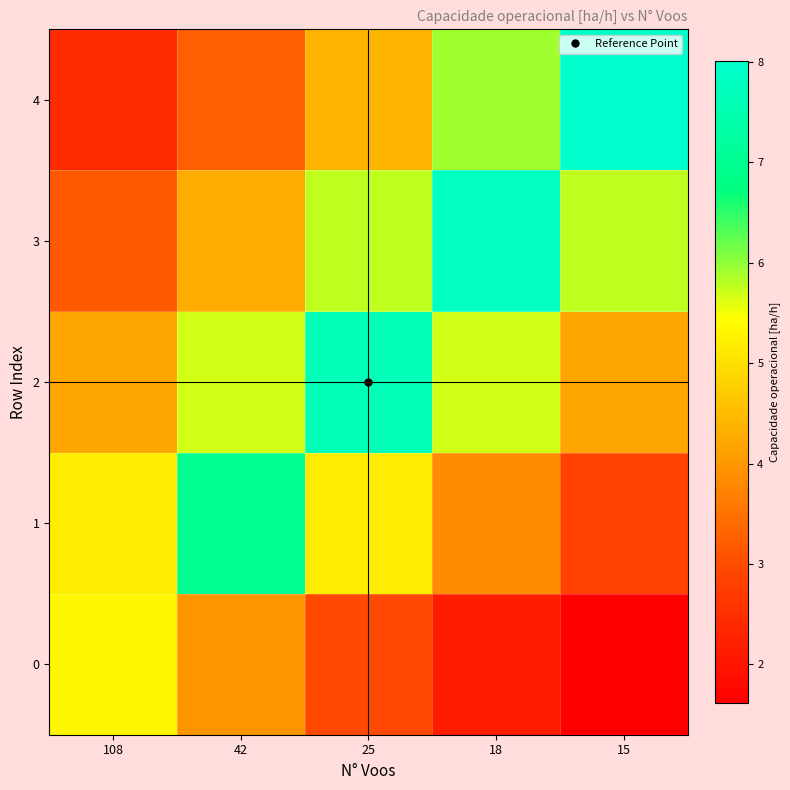

What is the difference between the highest and lowest values at 15?

6.4